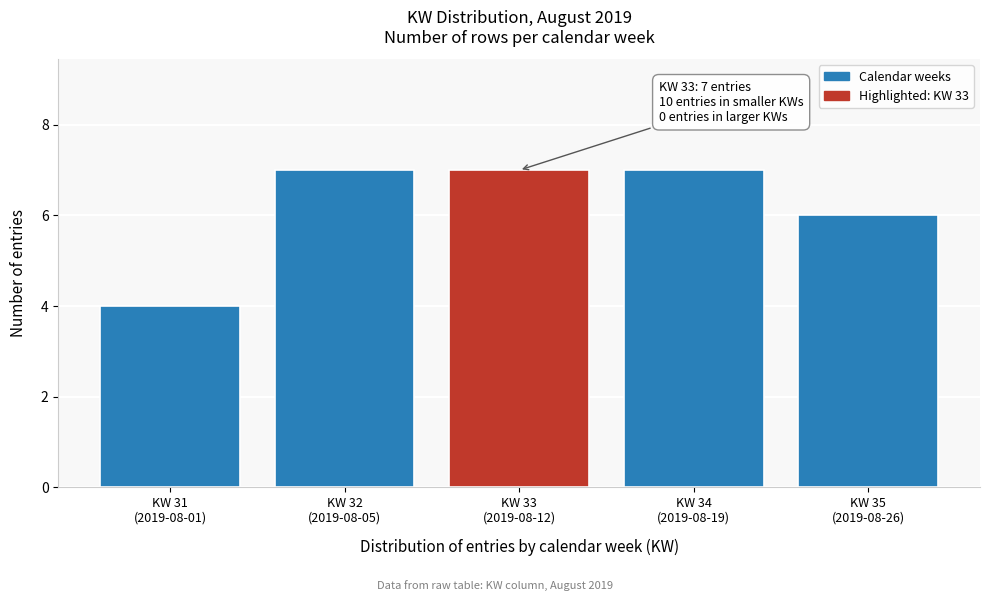

Reading left to right, list all the values displayed in this chart.

4	7	7	7	6